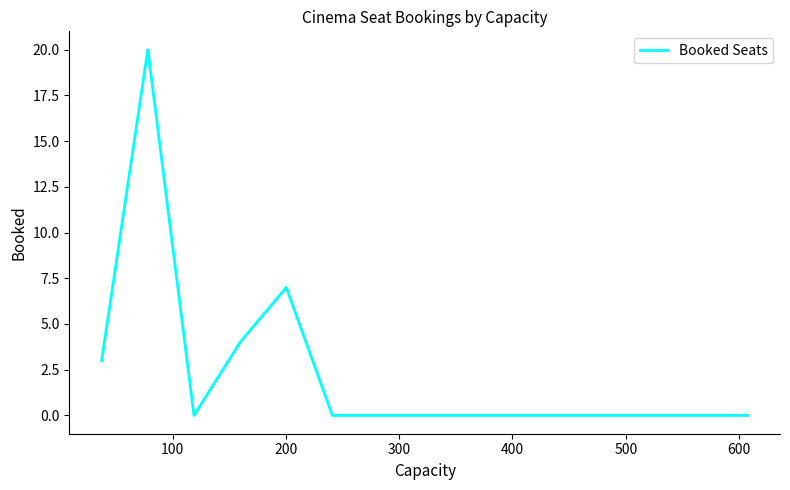

What is the sum of all values?

34